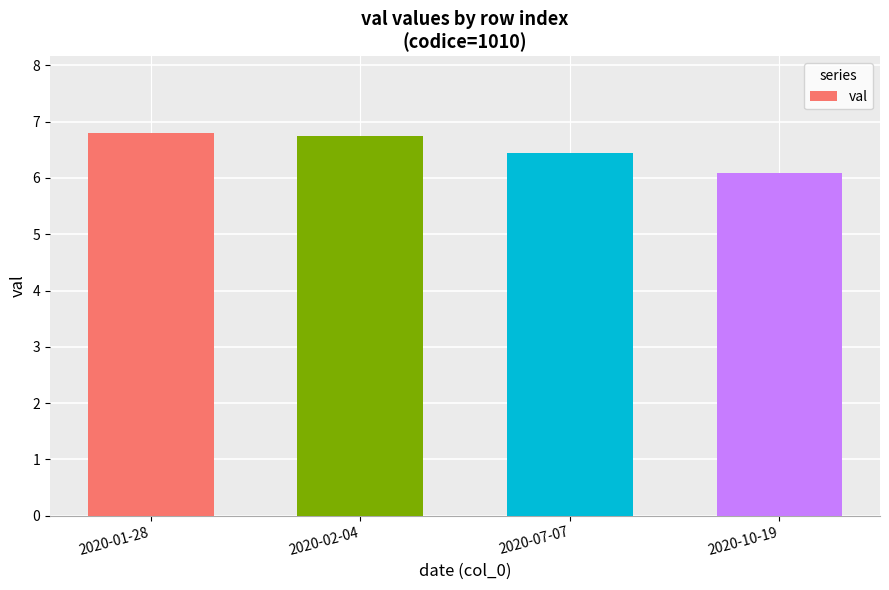

What is the difference between the maximum and second lowest values?

0.4